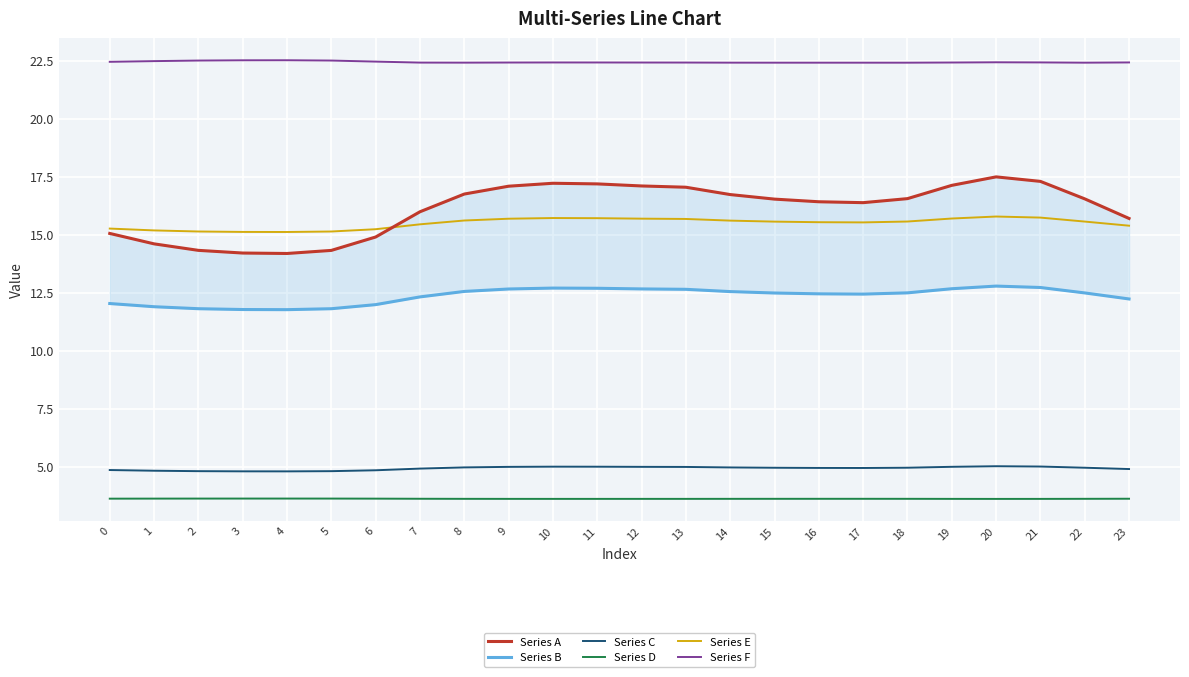

What is the difference between the maximum and minimum values in the Series E series?

0.7